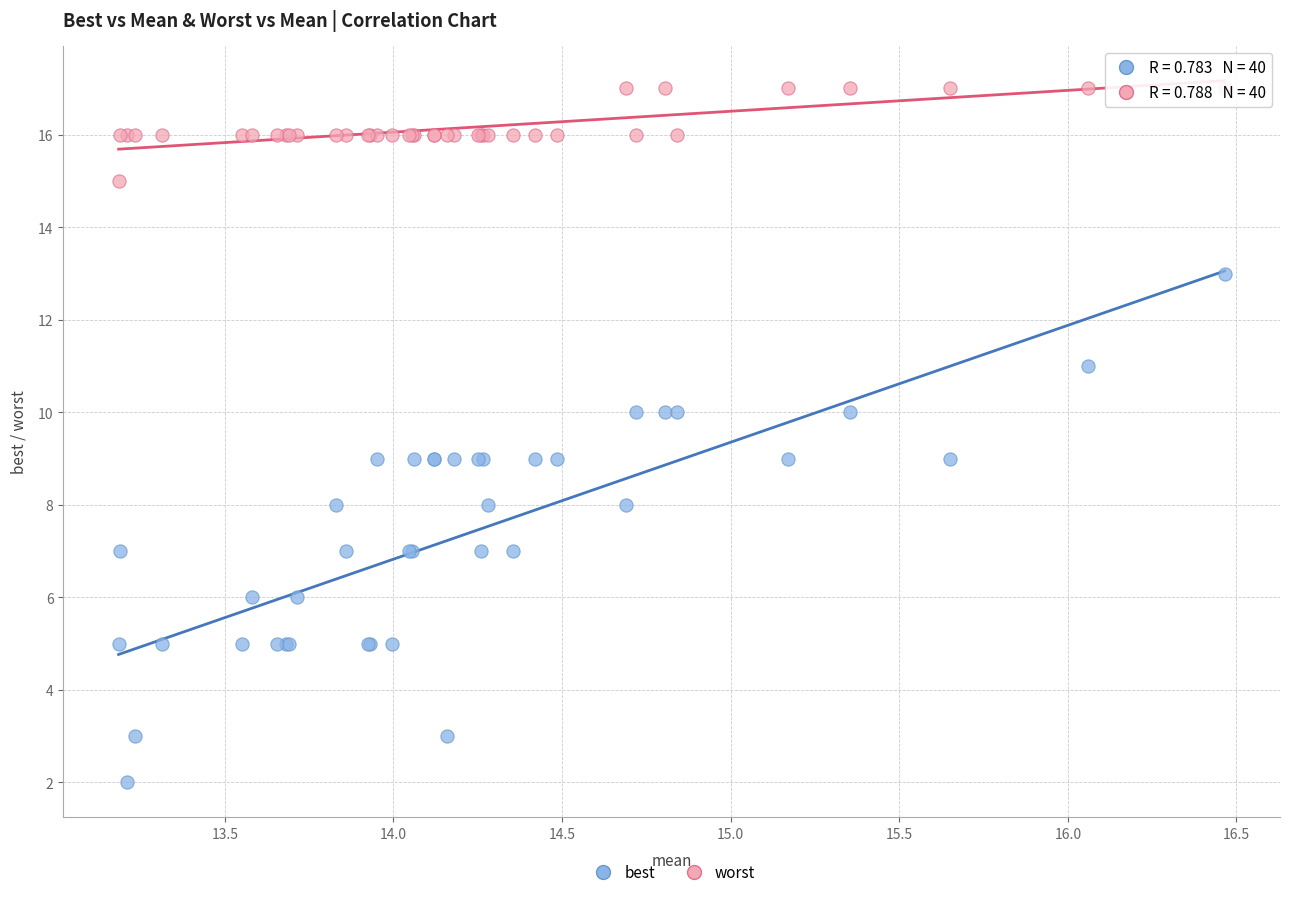

Which series reaches the minimum Y coordinate?

best